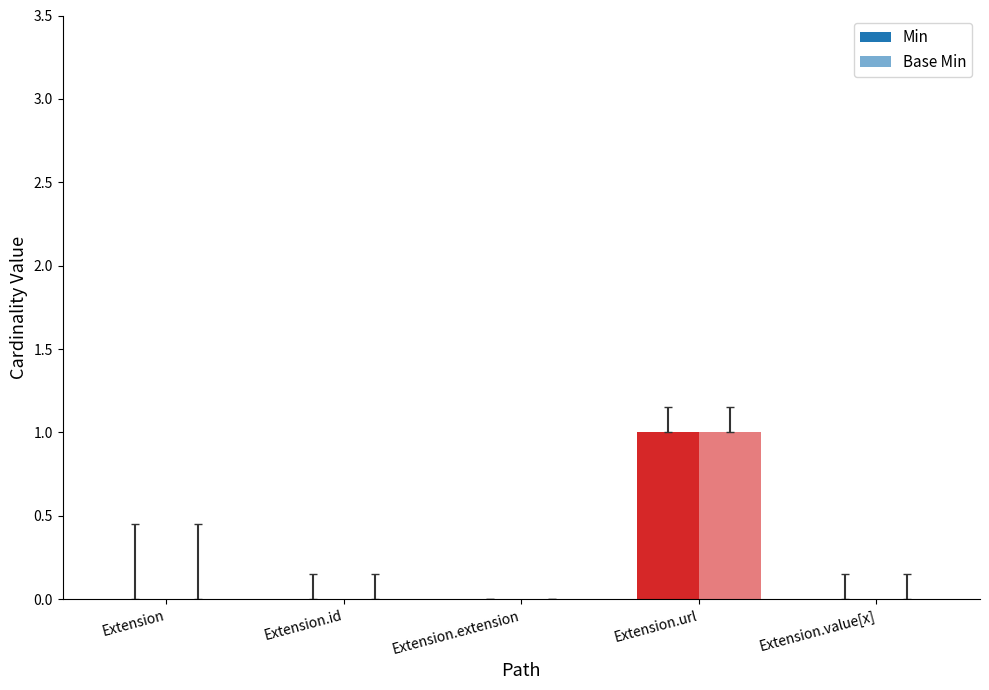

Reading right to left, transcribe all the data shown in this chart.

Min: 0	1	0	0	0
Base Min: 0	1	0	0	0